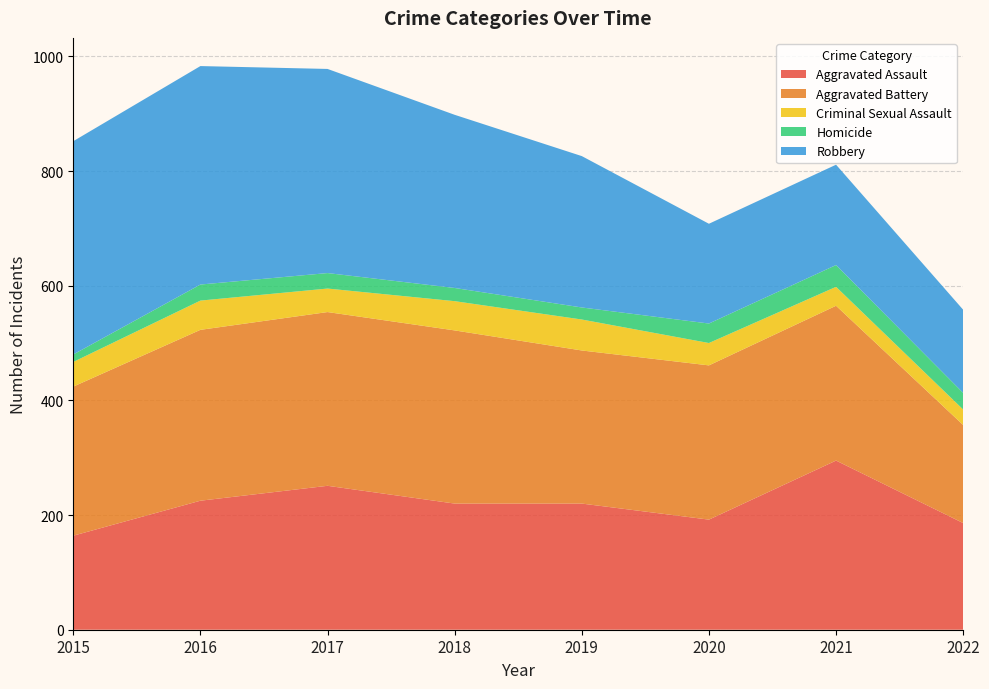

Reading left to right, extract all data points from this chart.

Aggravated Assault: 164	225	251	220	220	192	295	186
Aggravated Battery: 260	298	303	302	267	269	270	171
Criminal Sexual Assault: 43	51	41	51	54	39	33	27
Homicide: 13	28	27	23	21	34	38	29
Robbery: 372	381	356	302	264	174	175	145